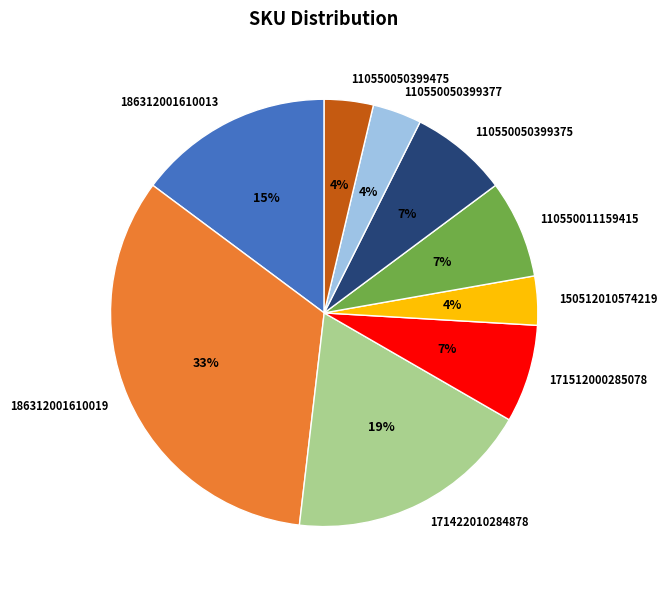

To the nearest percent, what is the combined percentage of 171512000285078 and 186312001610013?

22%